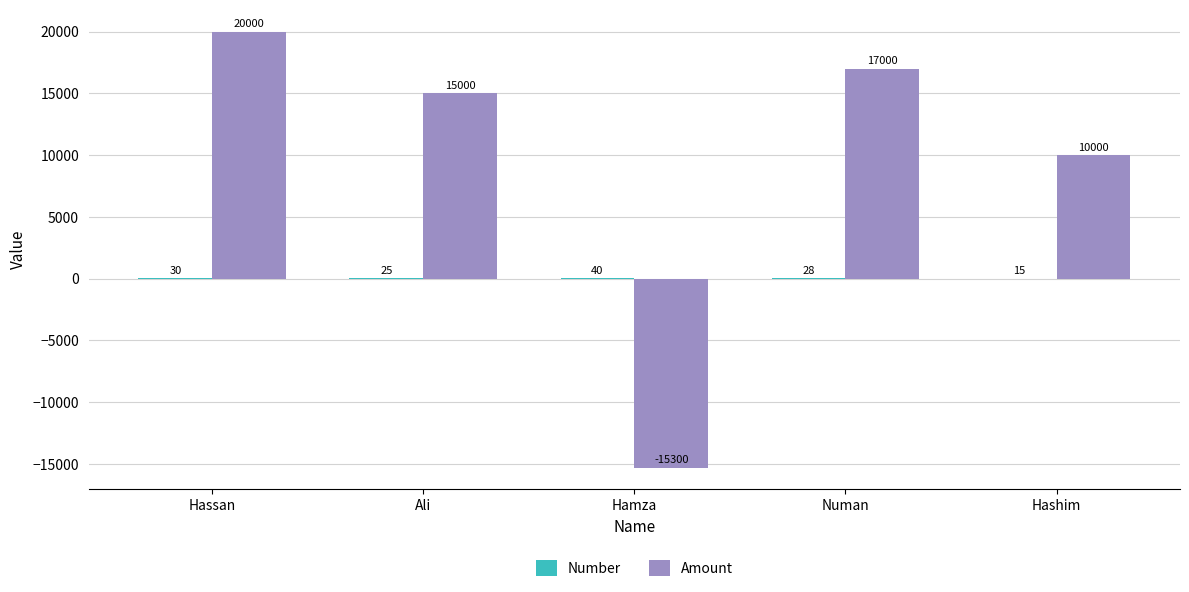

Which series has the largest total across all categories?

Amount